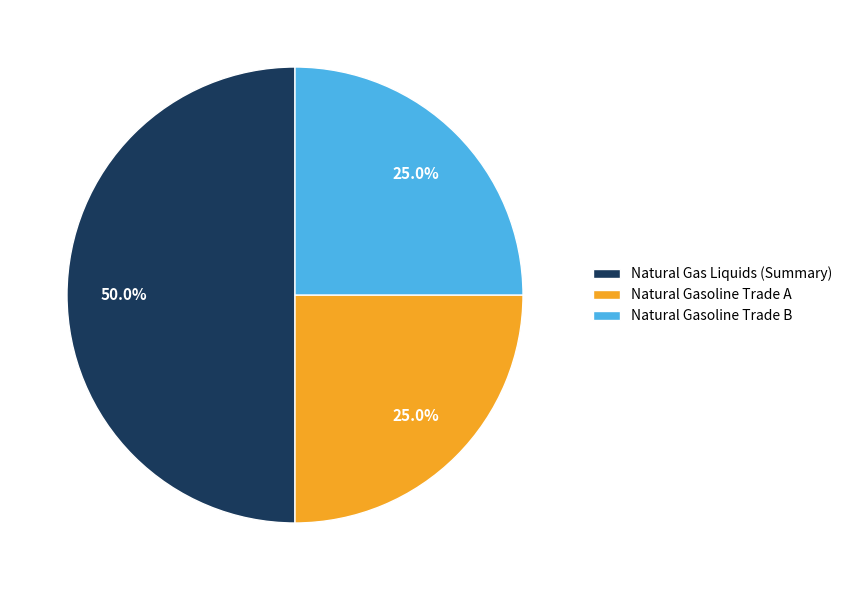

Which slice is the largest?

Natural Gas Liquids (Summary)